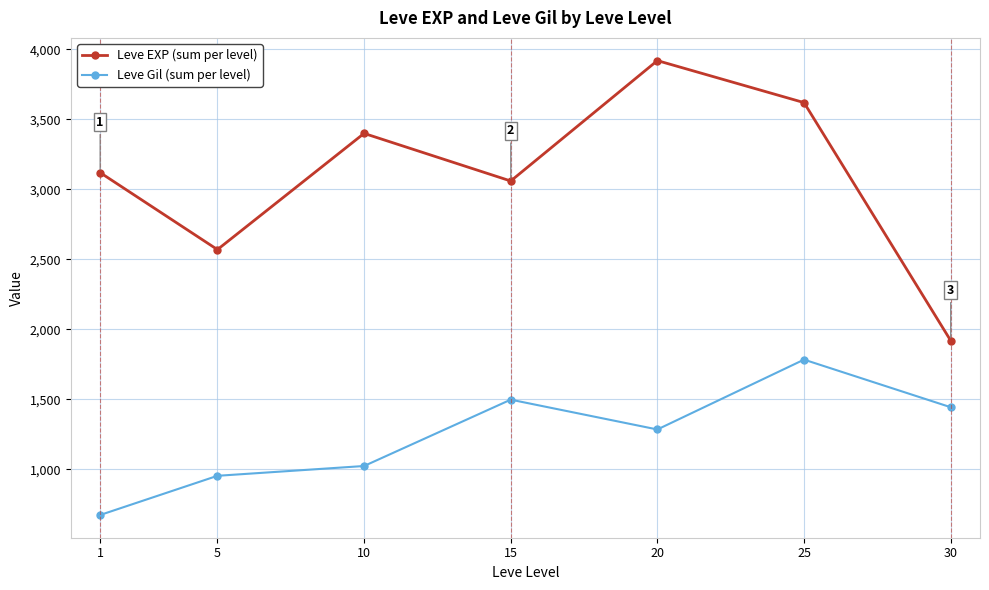

Is it true that Leve EXP (sum per level) equals 4418 at 15?

False